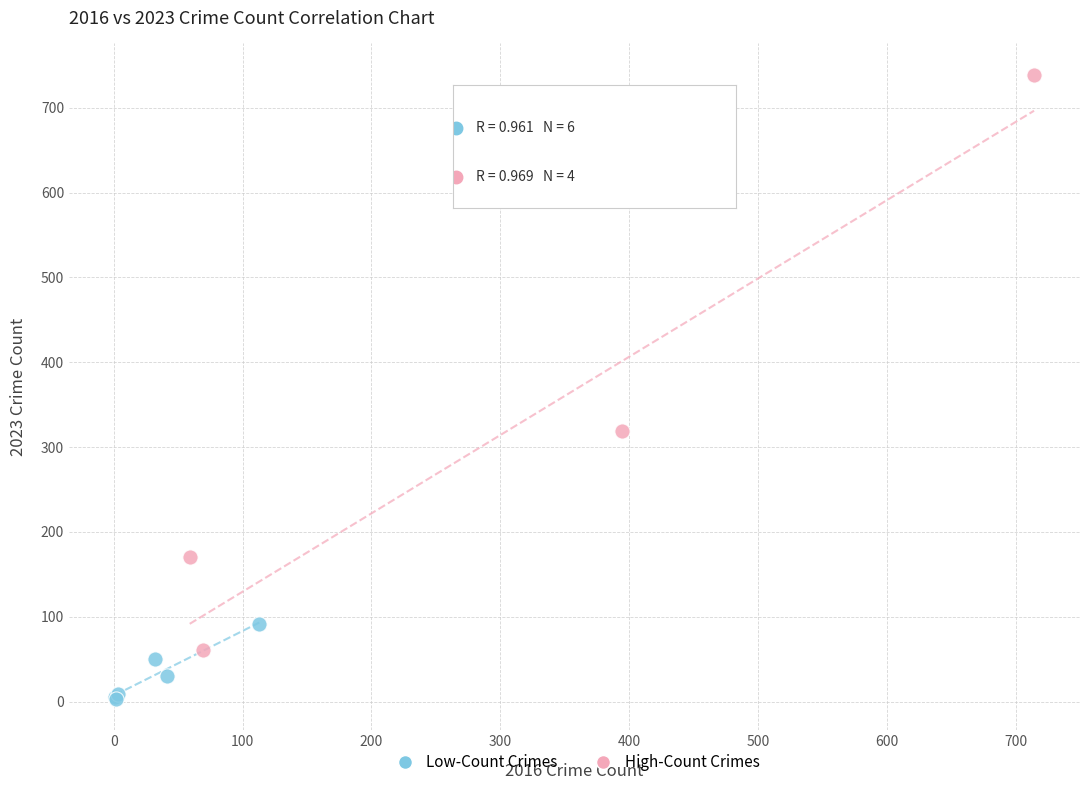

Which series reaches the maximum Y coordinate?

High-Count Crimes